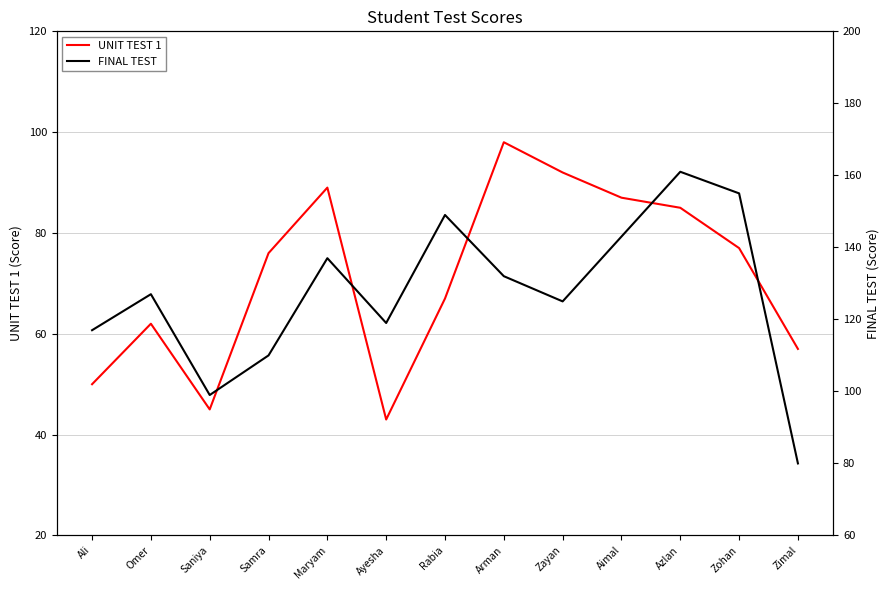

What is the value of the FINAL TEST point at the 4th from the left?

110